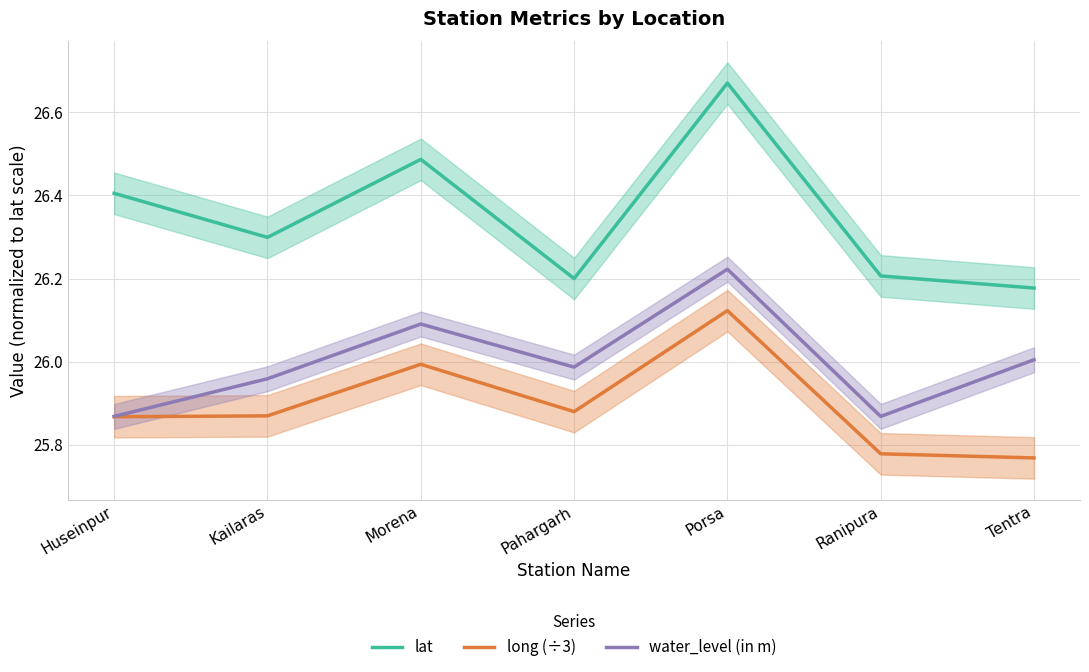

True or false: lat and water_level (in m) cross at least once.

False